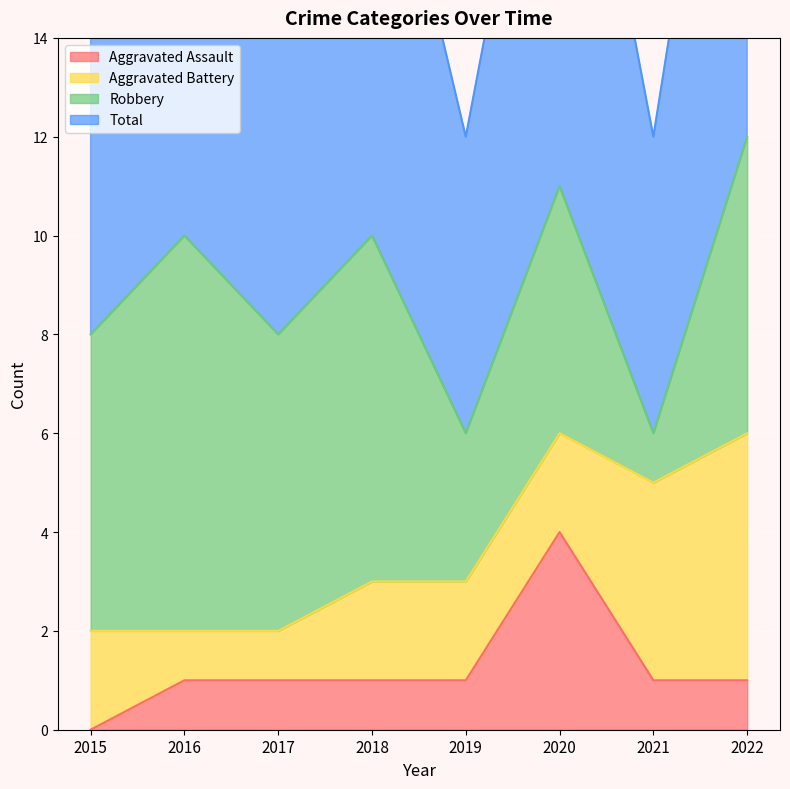

What is the maximum value for Aggravated Assault?

4